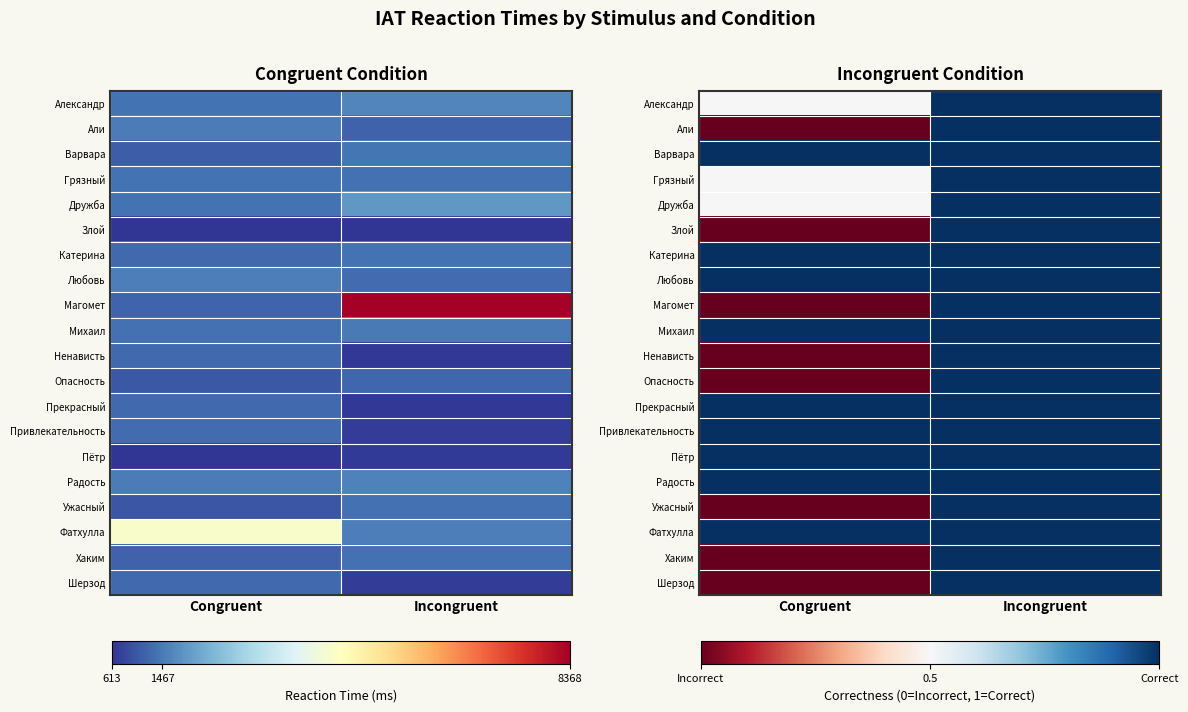

At which label is Грязный closest to 0?

Congruent